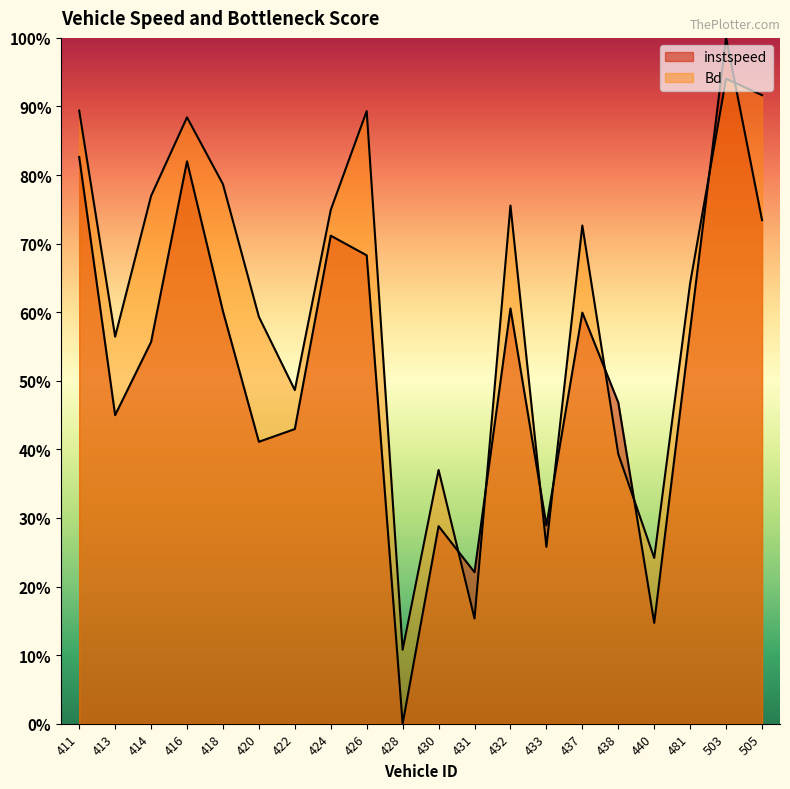

The value of Bd at 432 is 0.3. True or false?

False